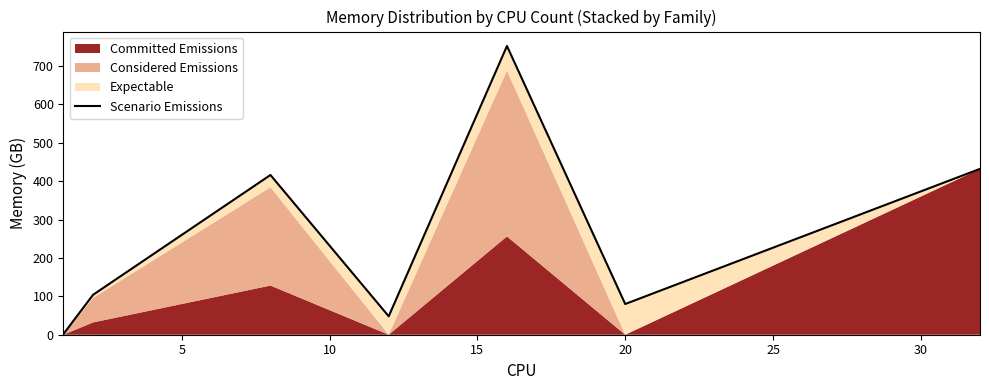

The value at 20 is 39. True or false?

False